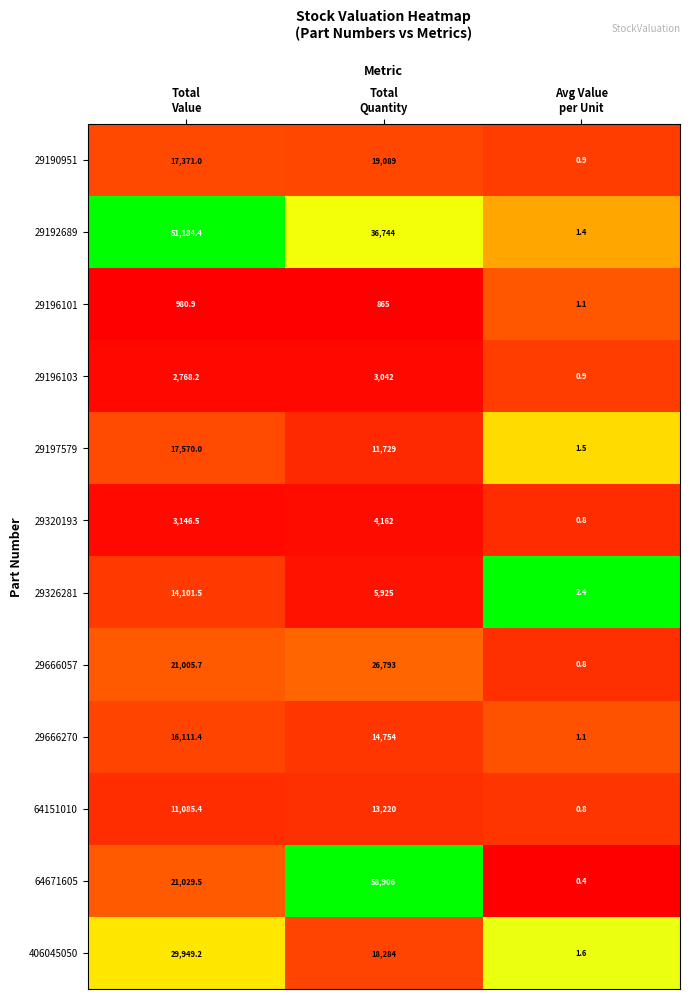

What is the total value across all series at Avg Value
per Unit?

13.7